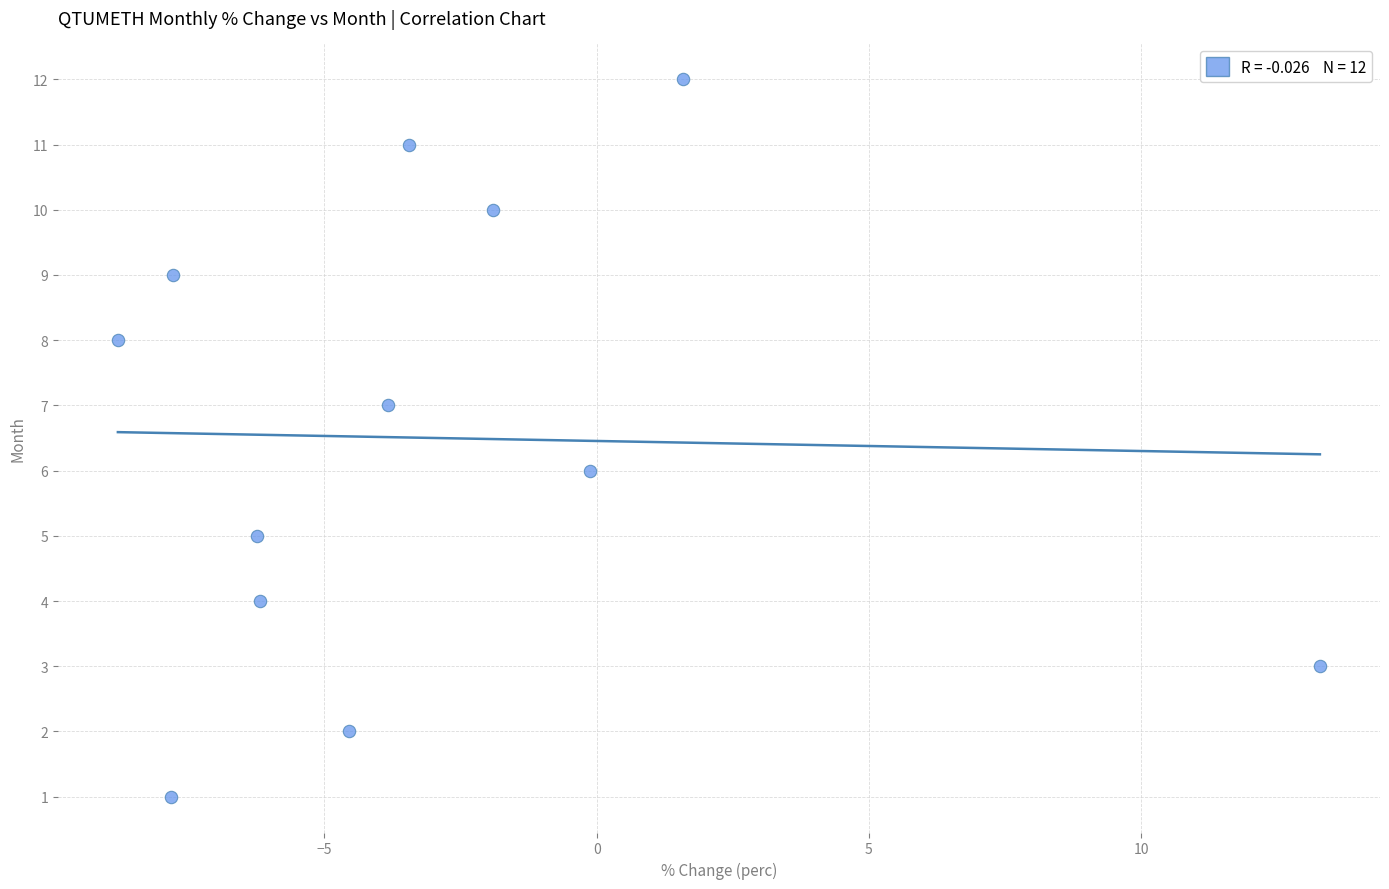

What is the range of Y values (max minus min)?

11